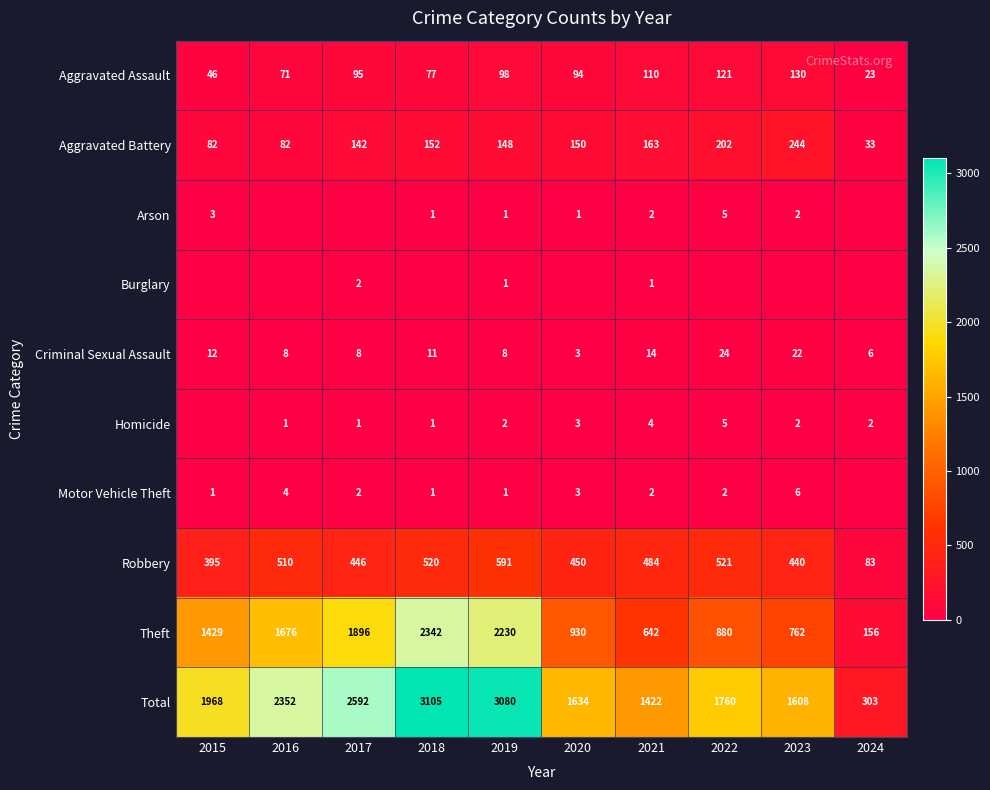

What is the spread (max minus min) of values at 2022?

1760